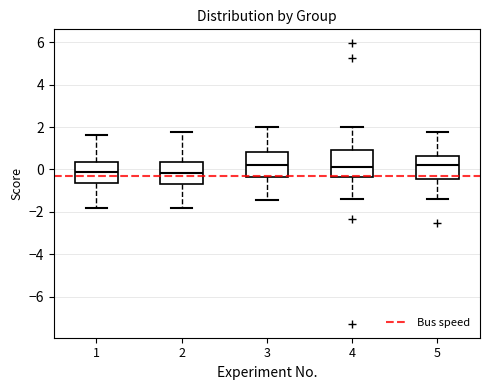

Where does the median line of the box at x = 4 sit on the y-axis? The values are not printed on the chart, so give them approximately, as read against the axis.

0.2